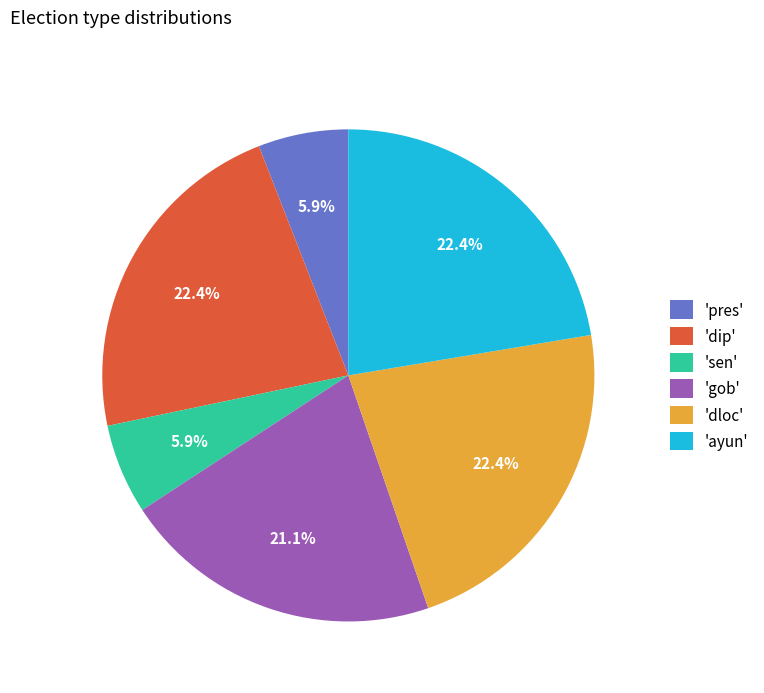

What portion of the pie excludes 'pres'?

94.1%